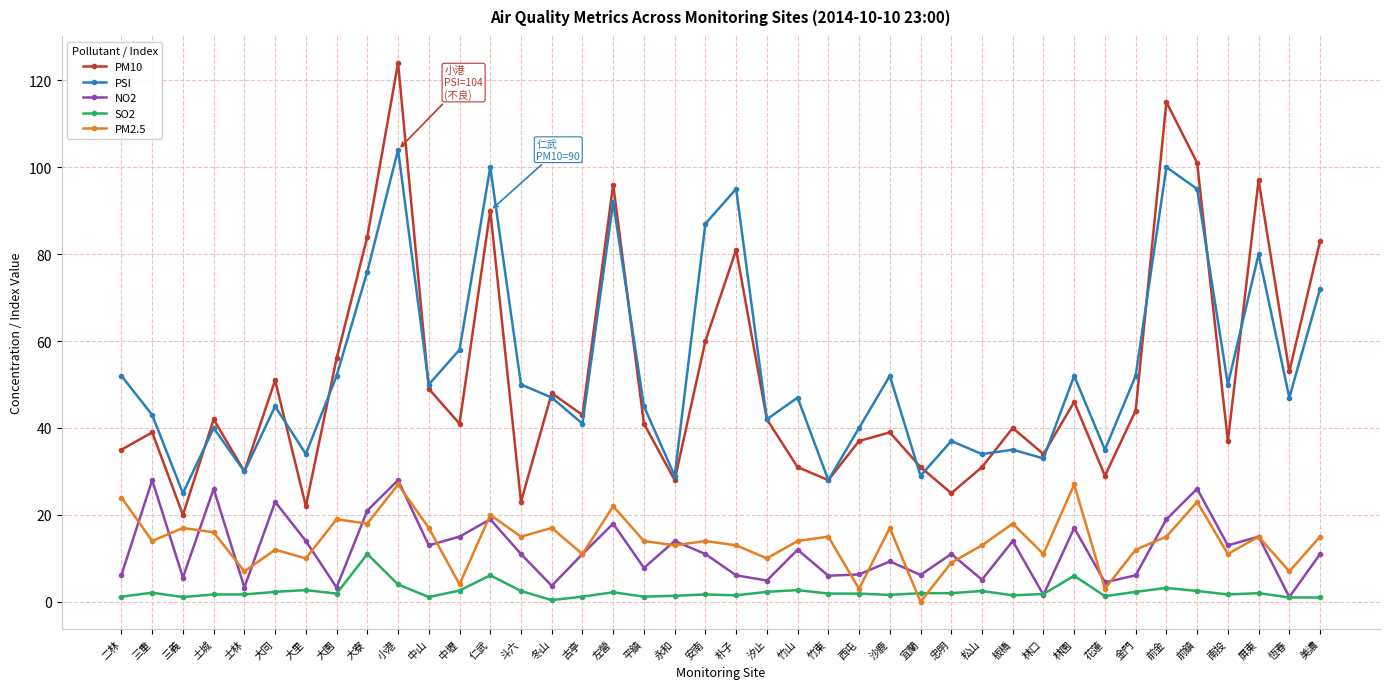

Which series has the widest spread of values?

PM10